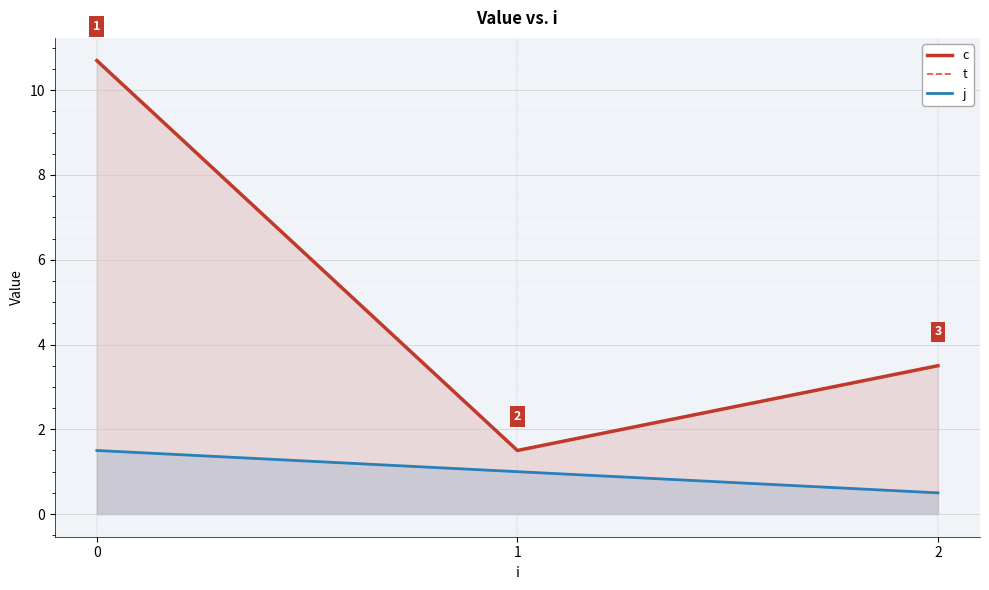

What is the difference between the c values at 0 and 2?

7.2